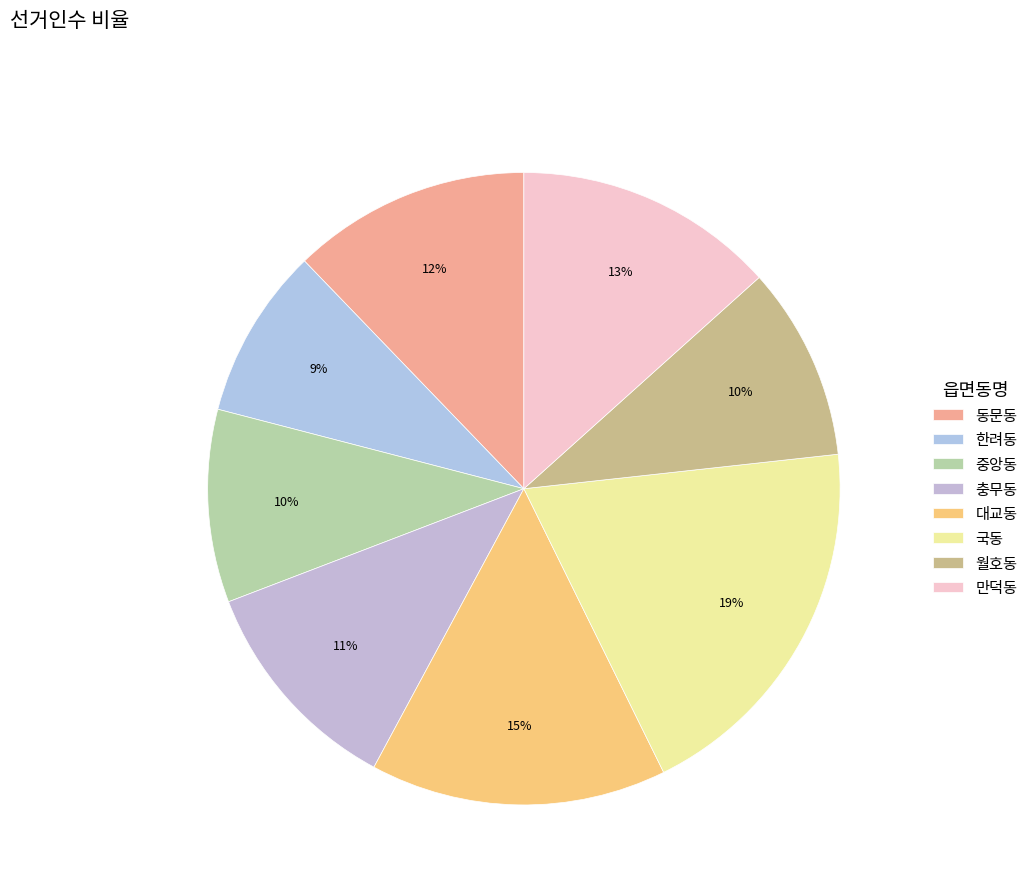

To the nearest percent, what portion does 월호동 represent?

10%